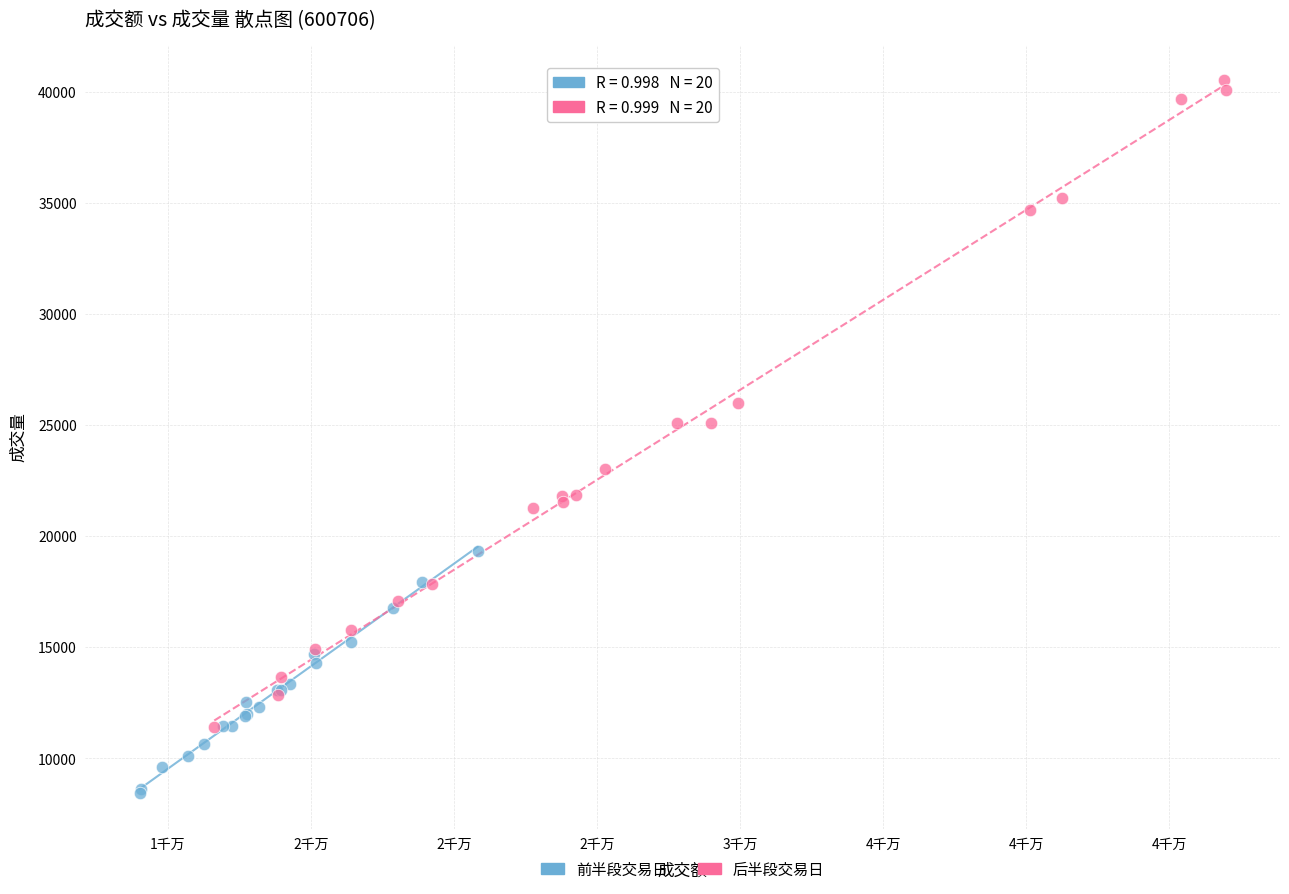

Which series reaches the minimum Y coordinate?

前半段交易日